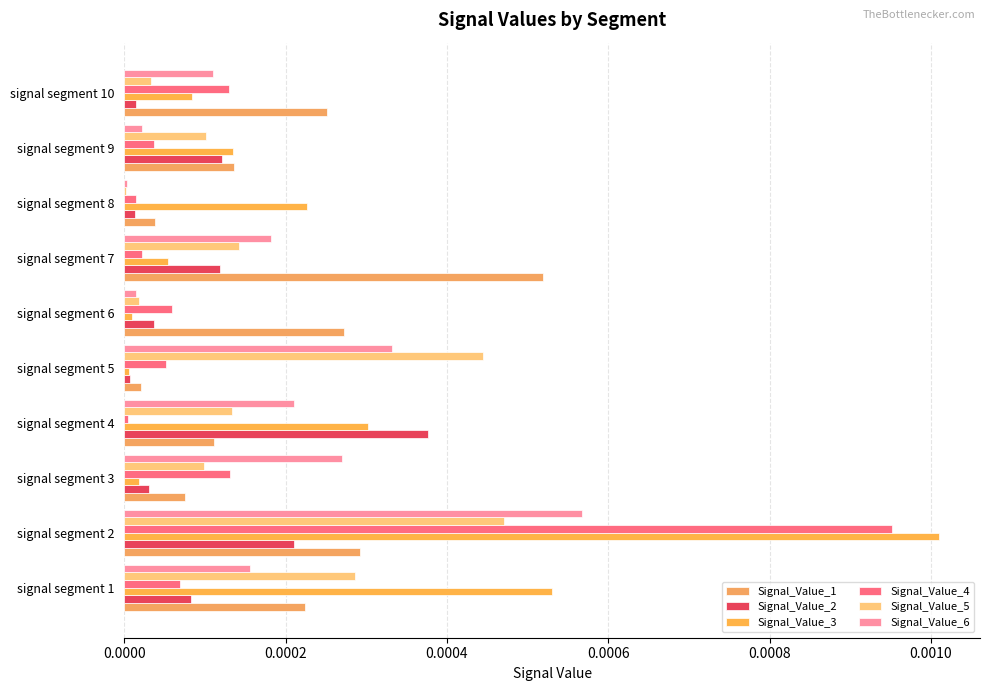

At which category does the chart reach its peak across all series?

signal segment 2